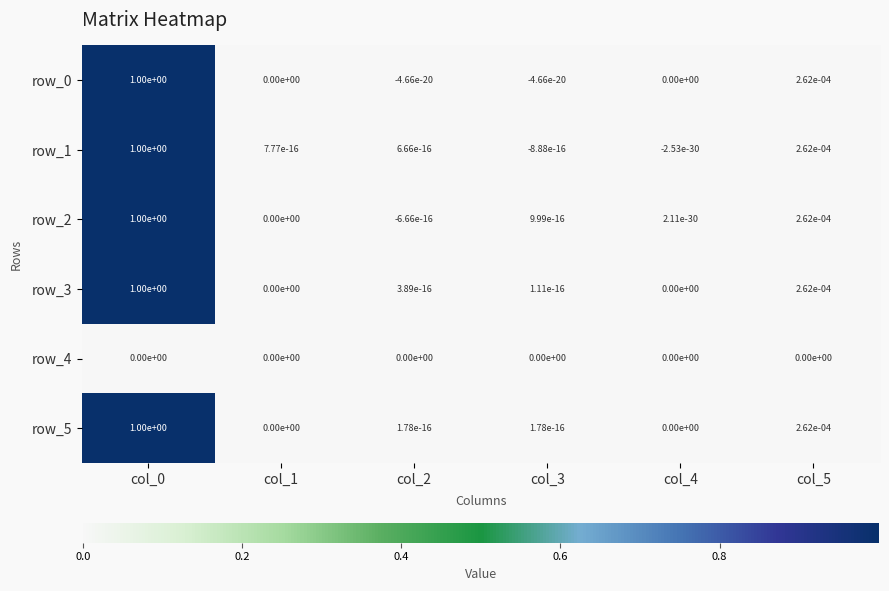

What is the greatest value displayed?

1.0